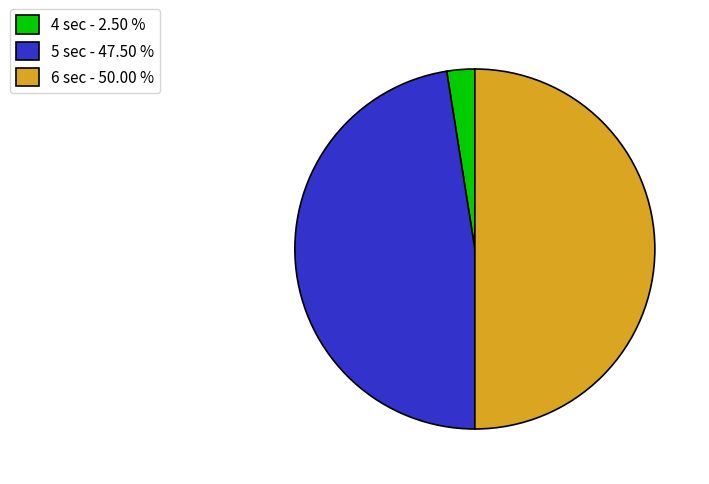

Which has a higher value, 4 sec - 2.50 % or 5 sec - 47.50 %?

5 sec - 47.50 %